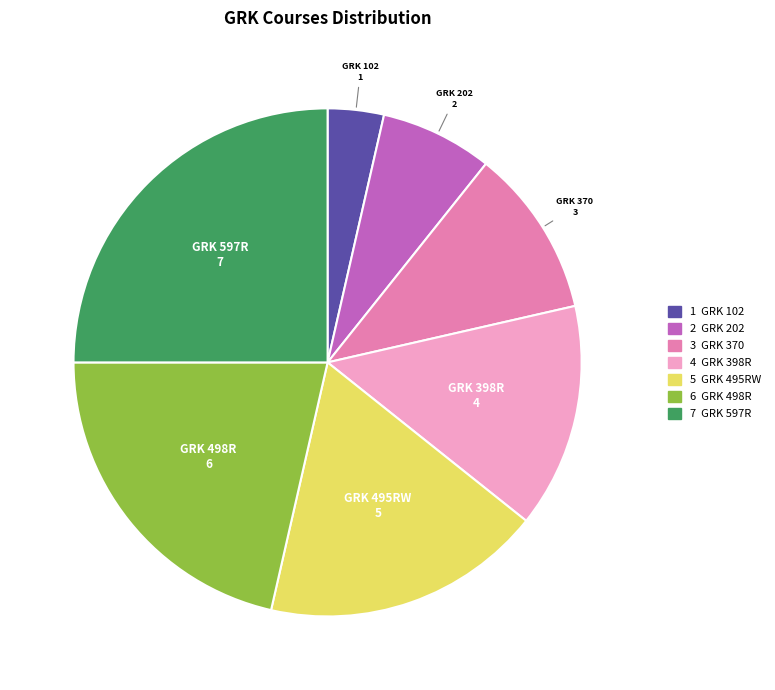

Is there any slice that represents more than half of the pie?

No